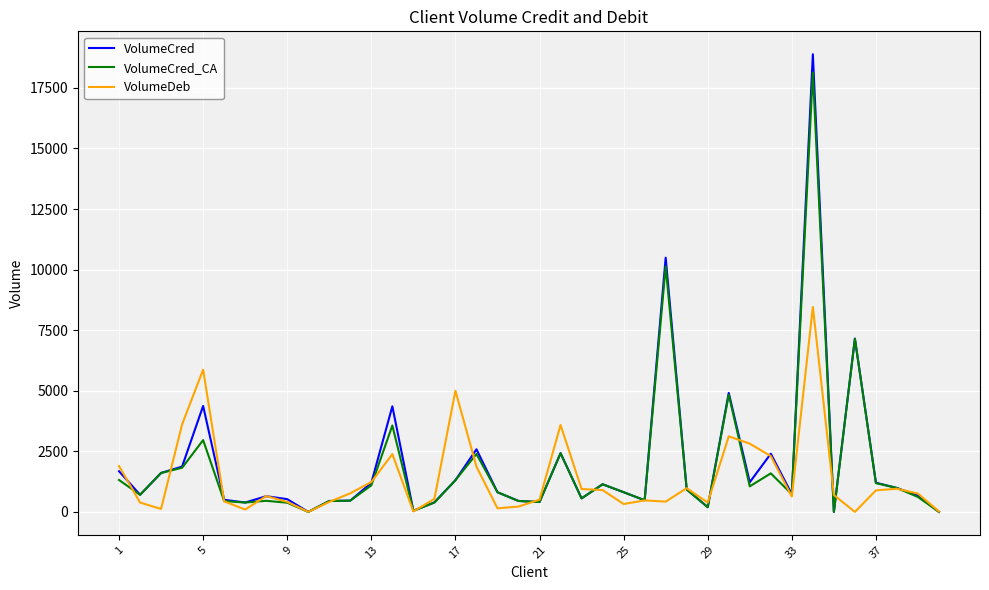

What is the maximum value shown in the chart?

18889.3